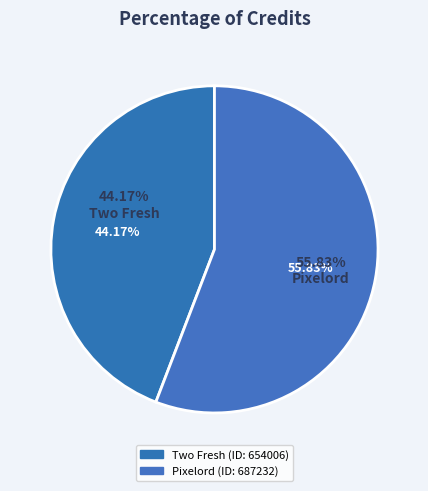

How many slices are in this pie chart?

2